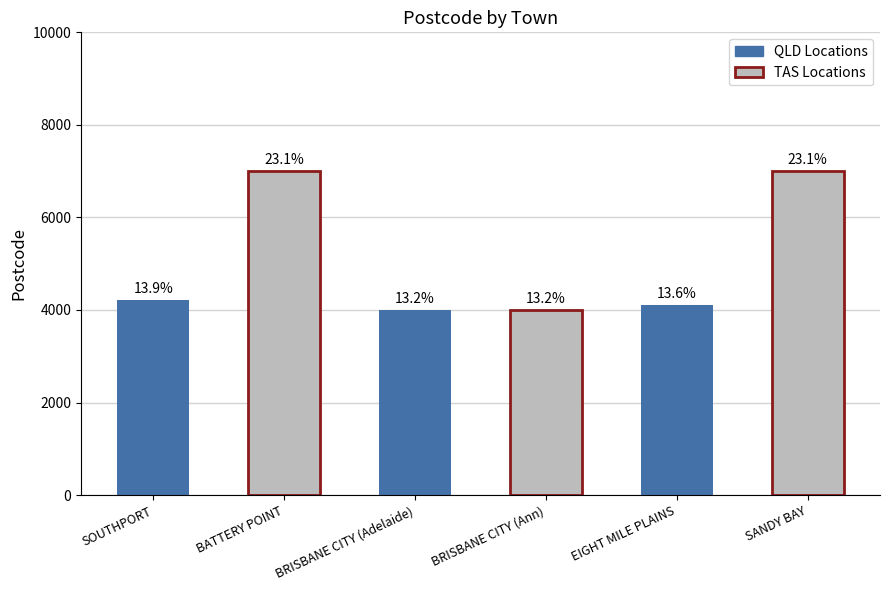

What is the value of the 2nd bar from the left?

7004